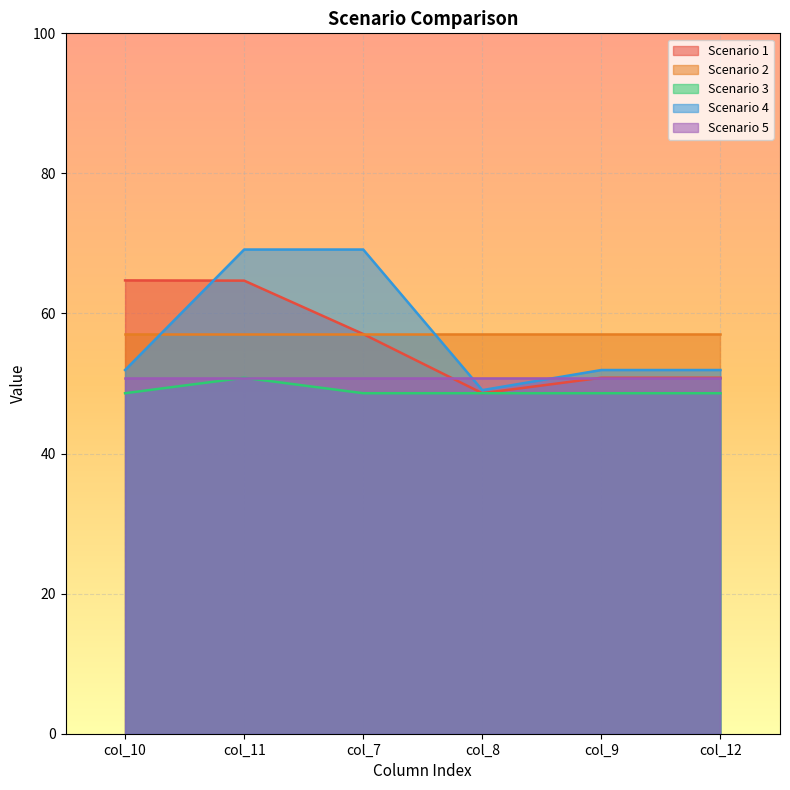

How many lines are shown in the chart?

5